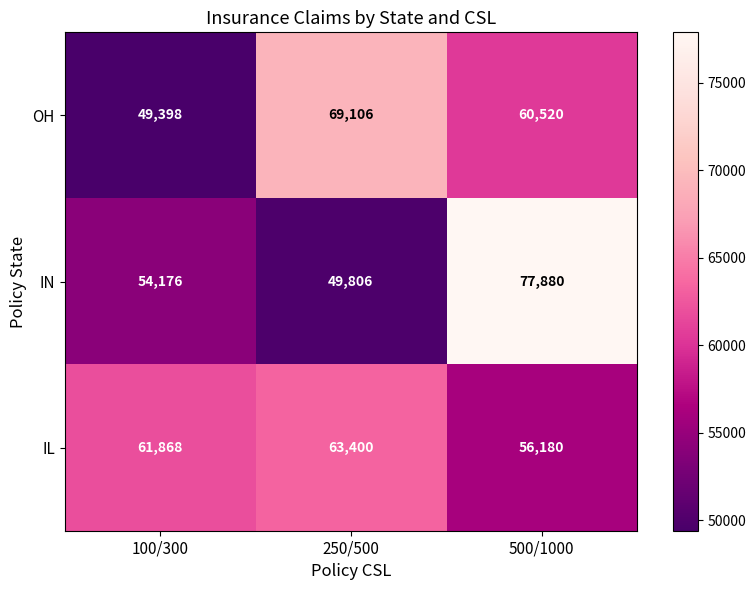

Between 100/300 and 500/1000, which series saw the biggest shift?

IN